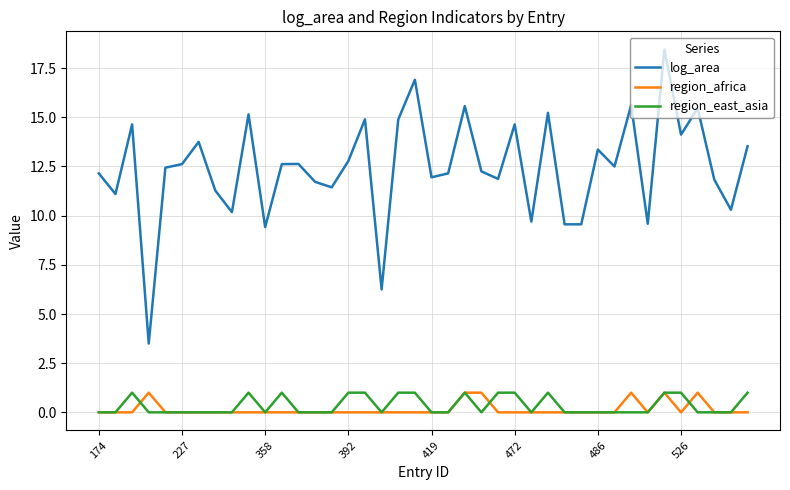

True or false: region_africa has more than 0 points higher than both neighbors.

True